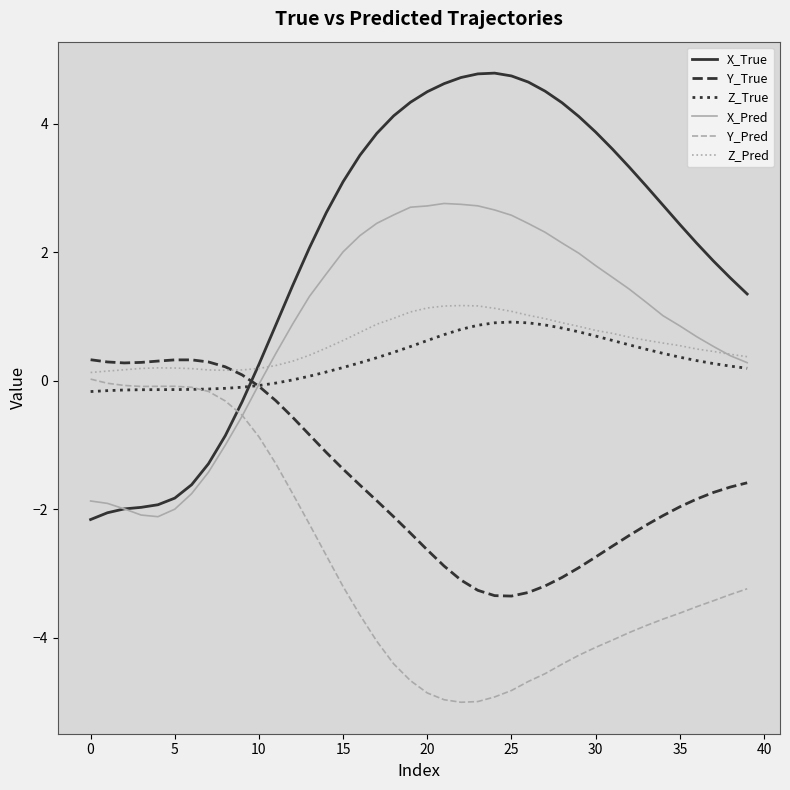

Rank the series by their maximum value, from lowest to highest.

Y_Pred, Y_True, Z_True, Z_Pred, X_Pred, X_True